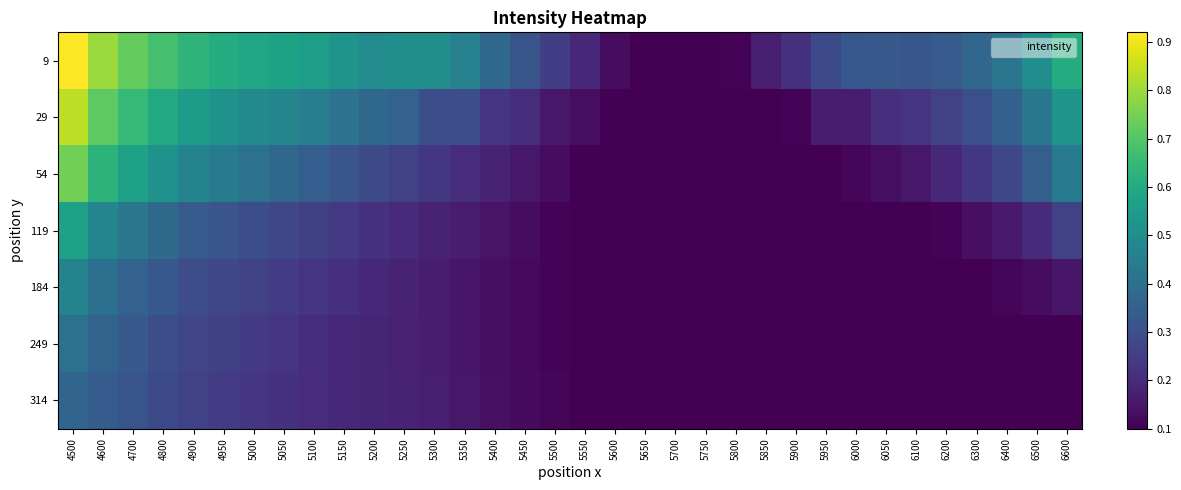

What is the greatest value displayed?

0.9